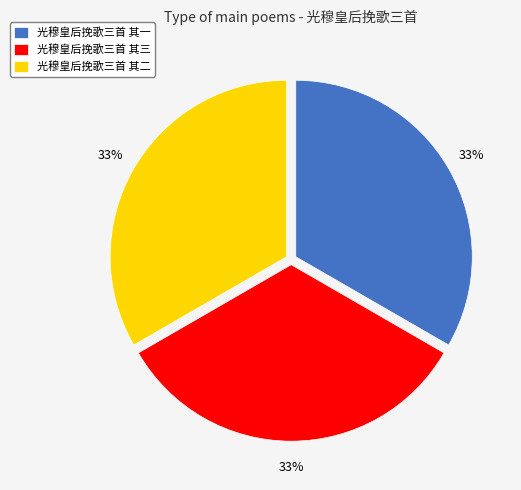

True or false: 光穆皇后挽歌三首 其二 accounts for 42% of the total.

False